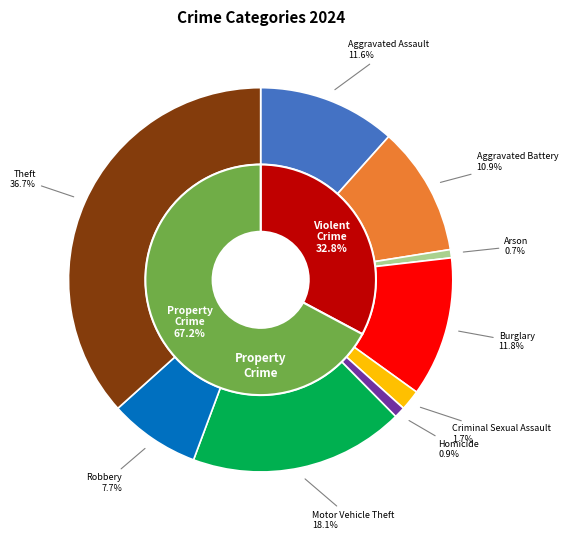

How much of the chart is everything except Aggravated Assault?

88.4%